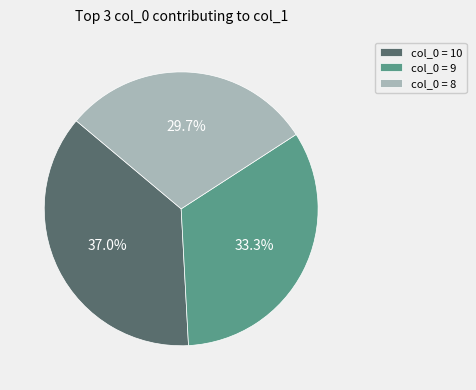

Which slice is the smallest?

col_0 = 8